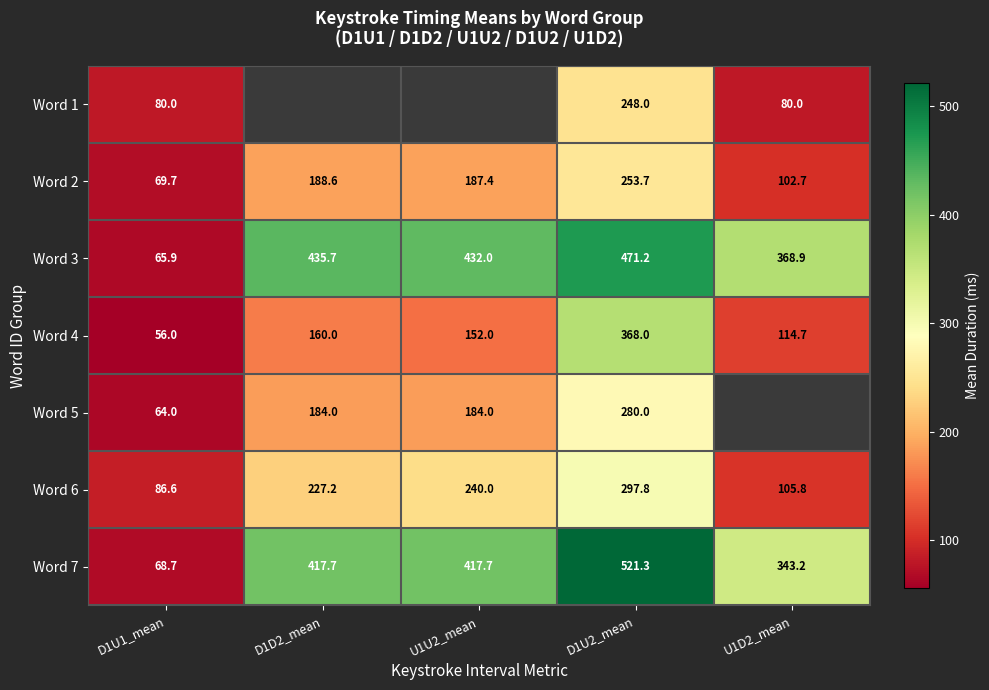

The value of Word 1 at D1U2_mean is 248.0. True or false?

True